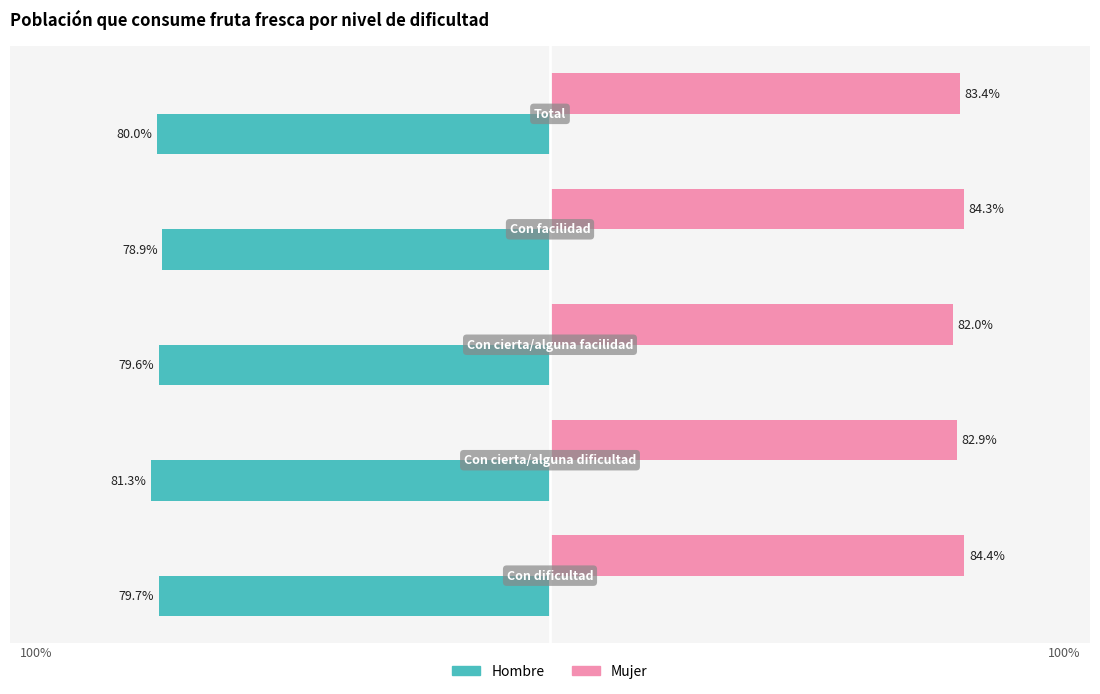

What are all the series names shown in the legend?

Hombre, Mujer